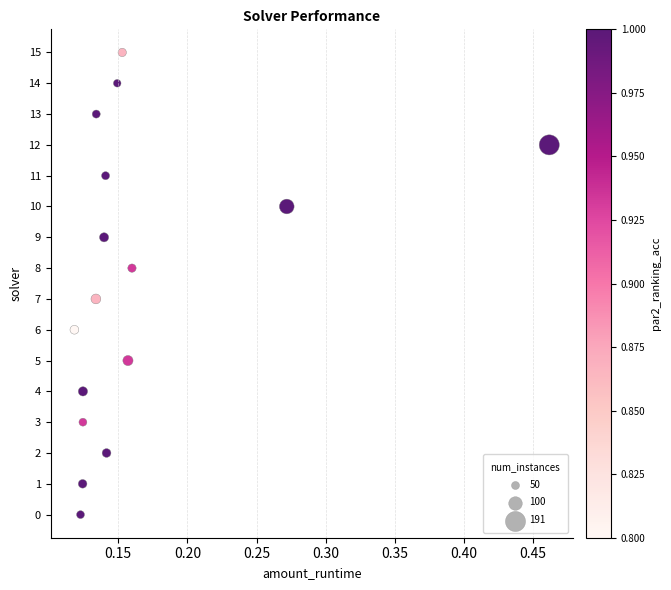

What is the range of Y values (max minus min)?

15